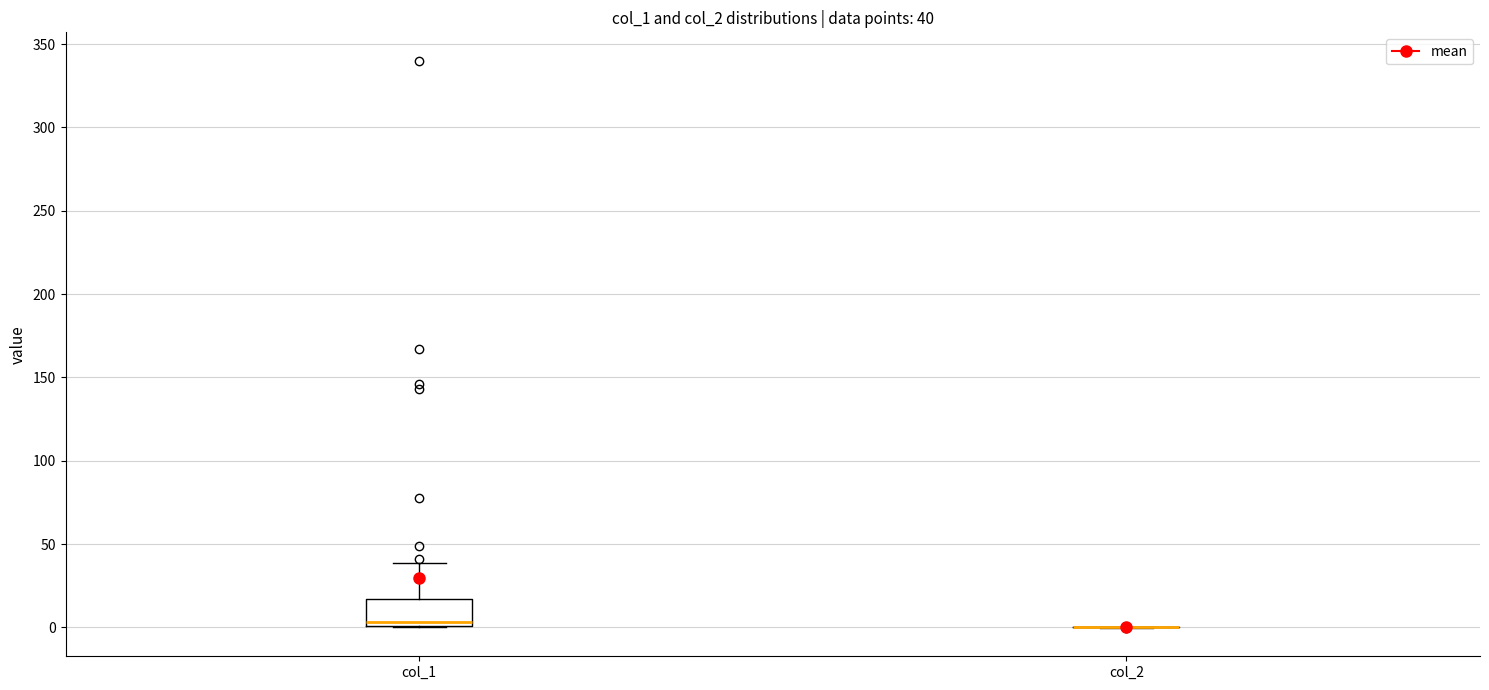

Comparing the boxes themselves (not the whiskers), which one is the tallest?

col_1